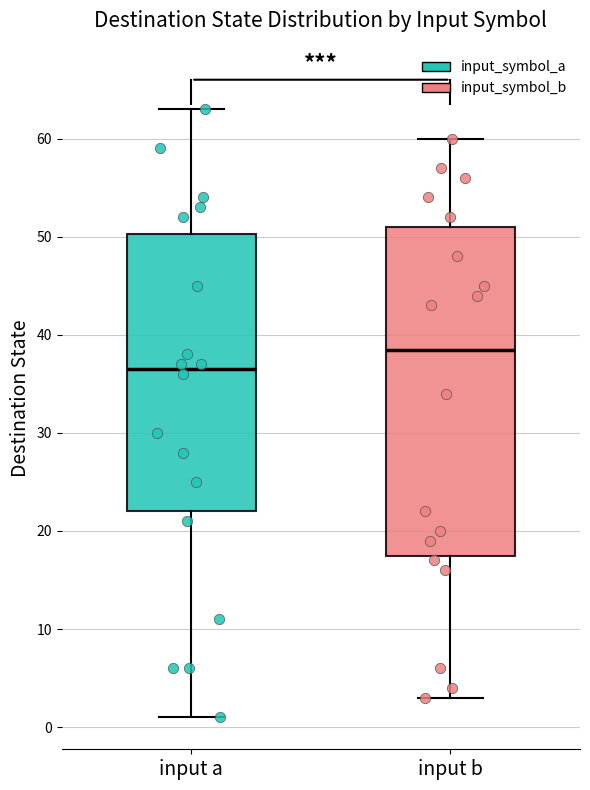

Reading left to right, read every box against the y-axis: the position of its median line, the range the box covers, and the ends of its whiskers. The values are not printed on the chart, so give them approximately, as read against the axis.

input a: median 37, box 22 to 50, whiskers 1 to 63
input b: median 39, box 18 to 51, whiskers 3 to 60